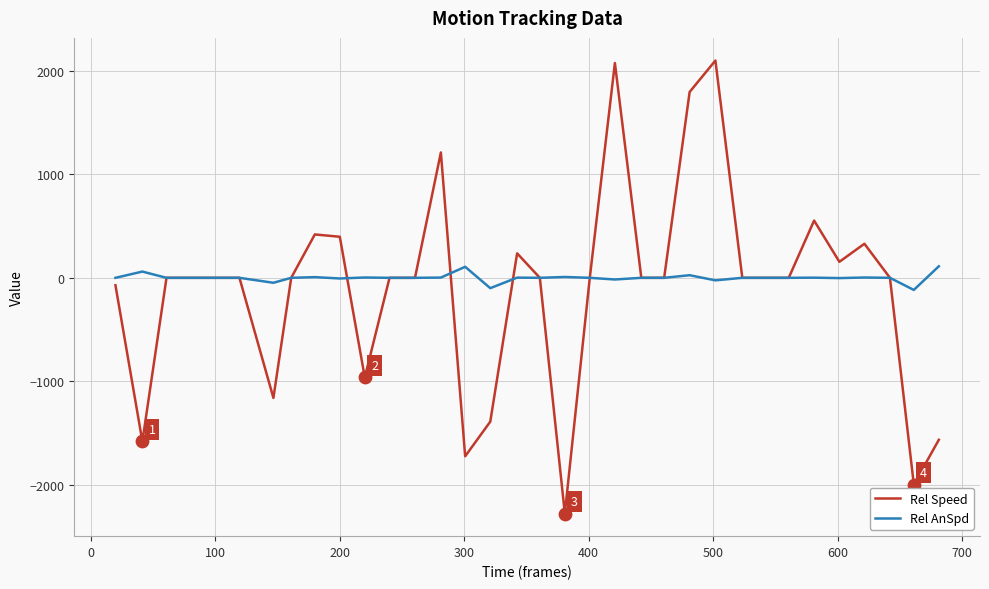

Which series has the largest range (max minus min)?

Rel Speed